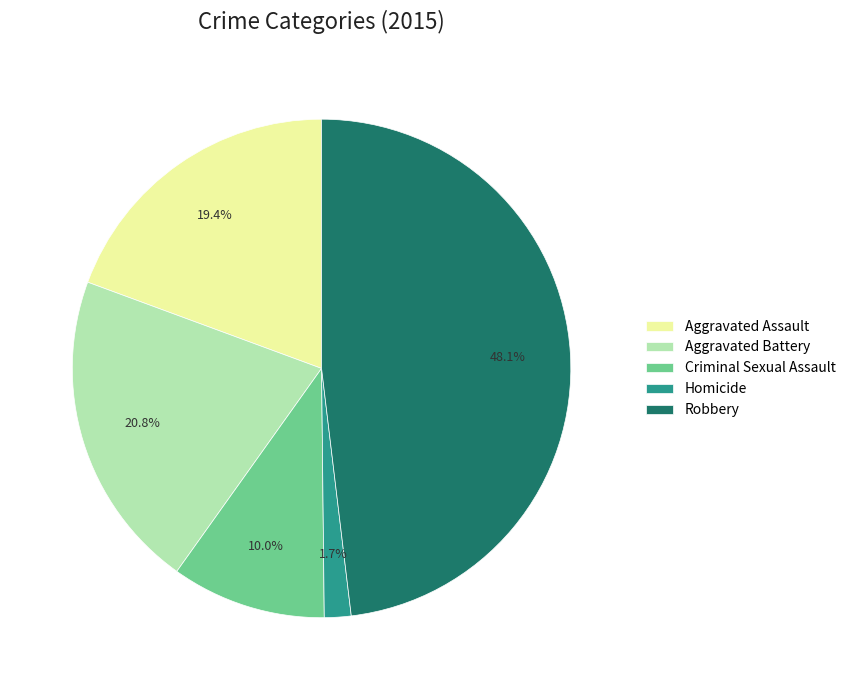

Does Homicide represent more than half of the total?

No